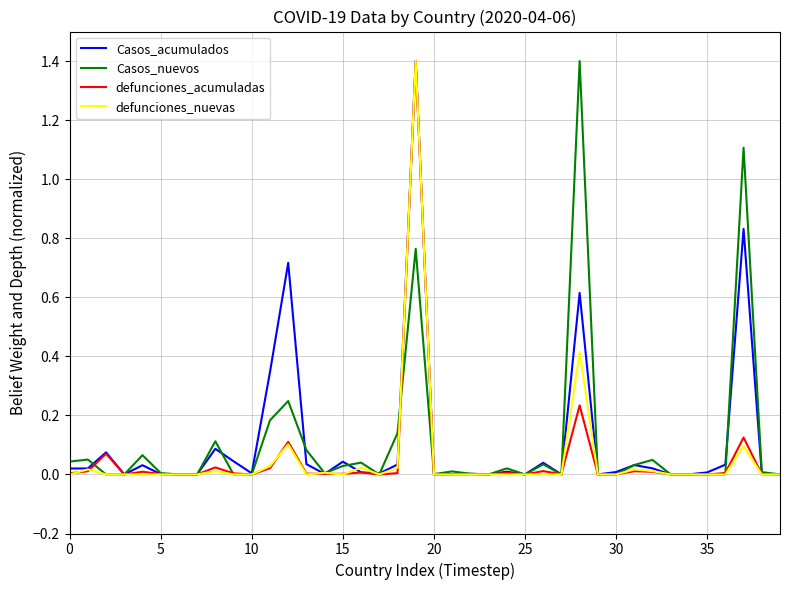

What is the greatest value displayed?

1.4